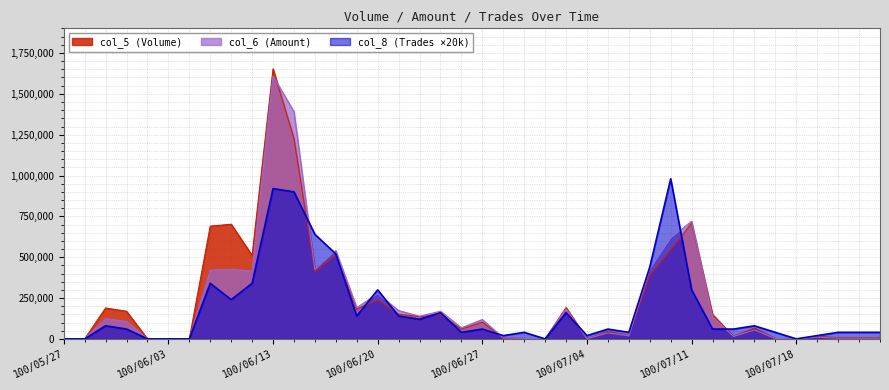

What is the difference between the maximum and minimum values in the col_6 (Amount) series?

1609130